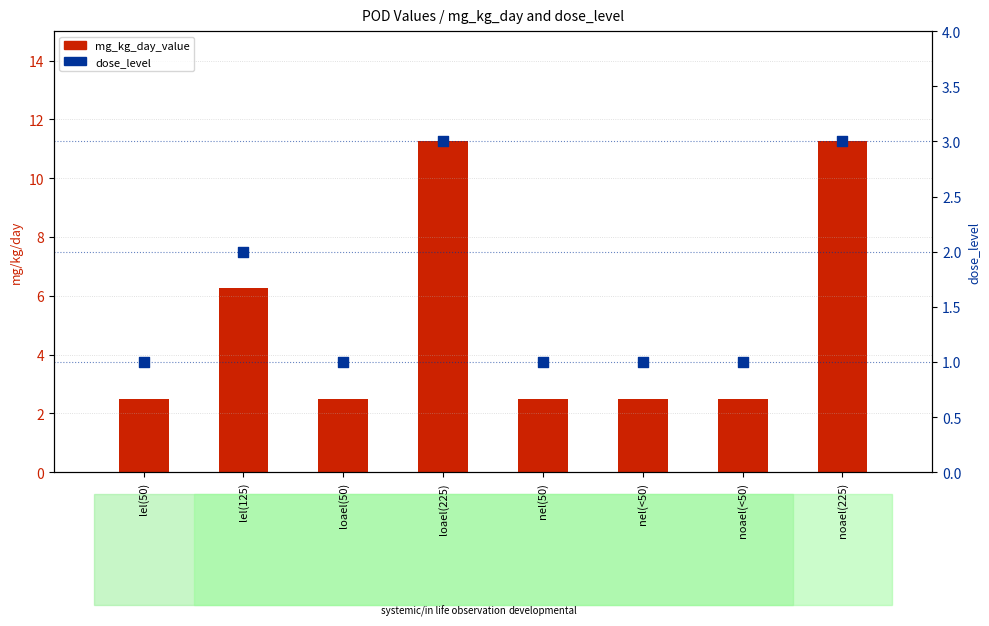

Which series has the largest total across all categories?

mg_kg_day_value